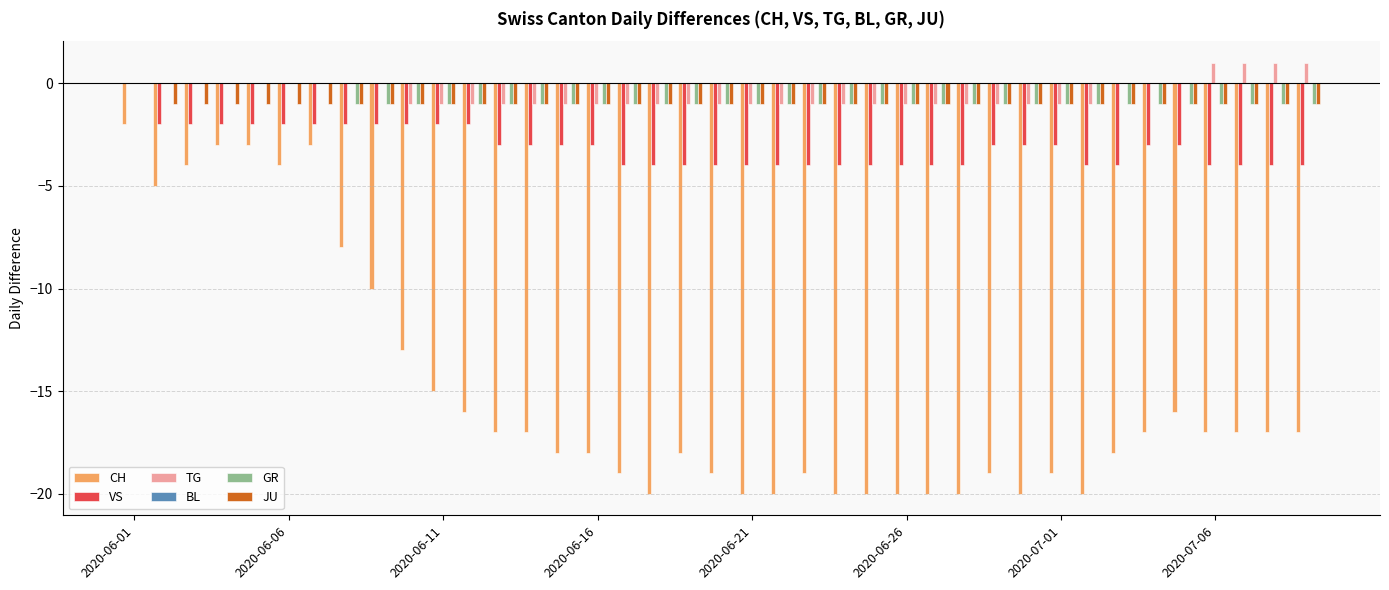

Which series has the widest spread of values?

CH